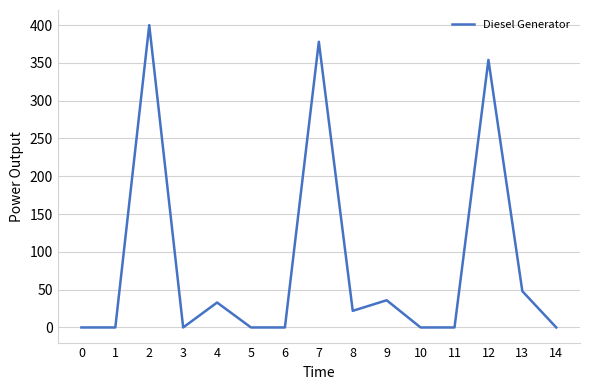

Count the number of categories in the chart.

15